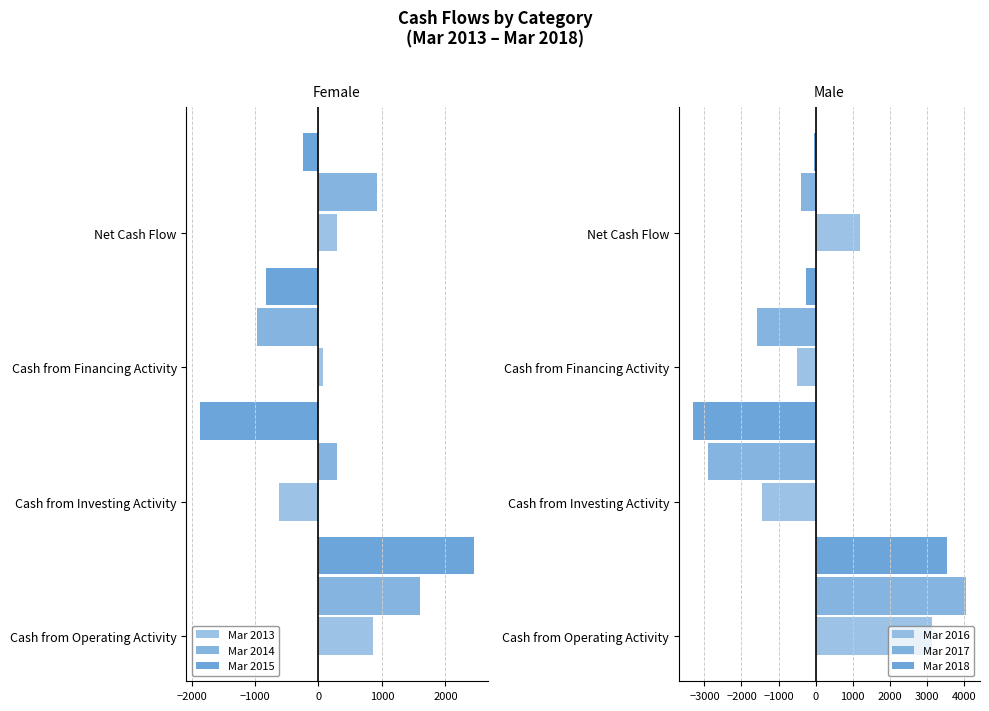

What is the value of the Mar 2016 bar at the 2nd from the left?

-1453